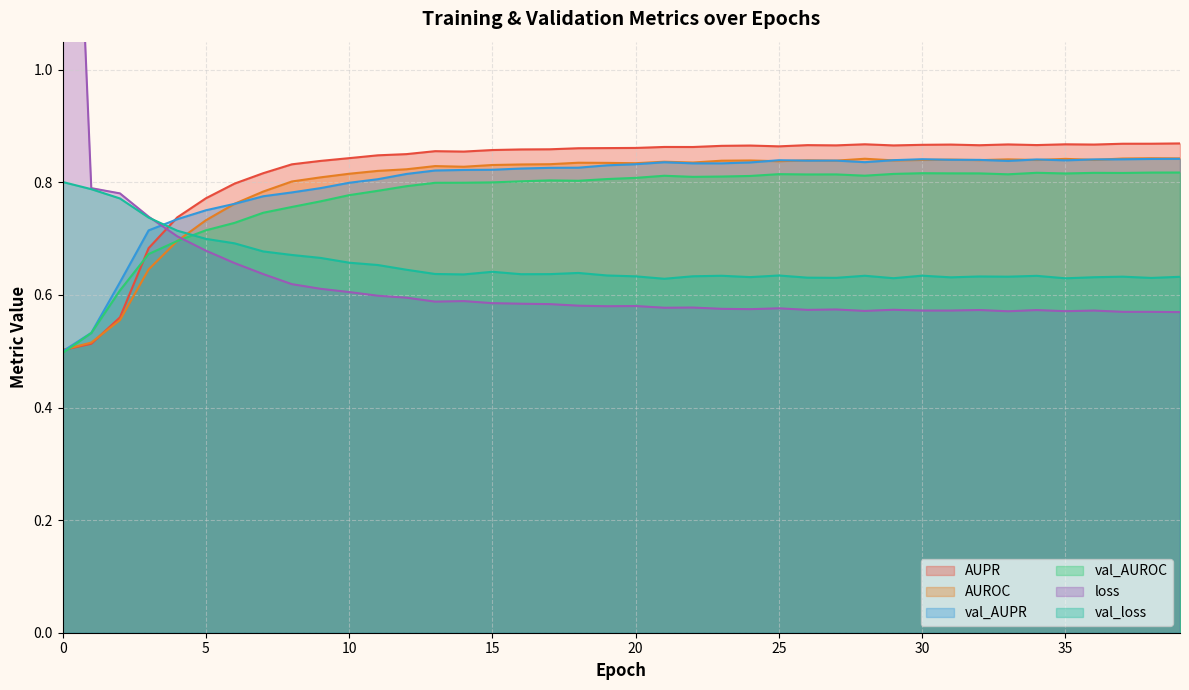

In AUPR, how many points are lower than both neighbors (excluding endpoints)?

8